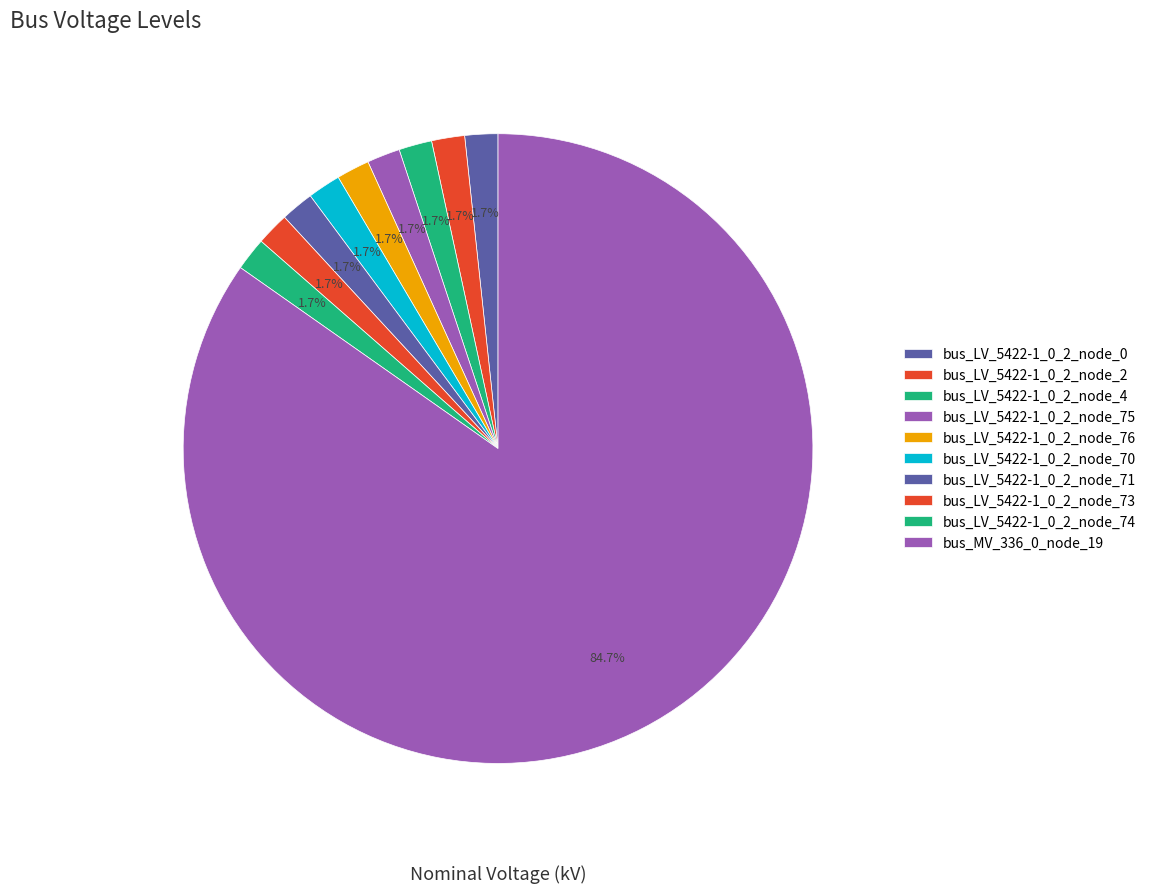

Which category has the biggest portion of the pie?

bus_MV_336_0_node_19